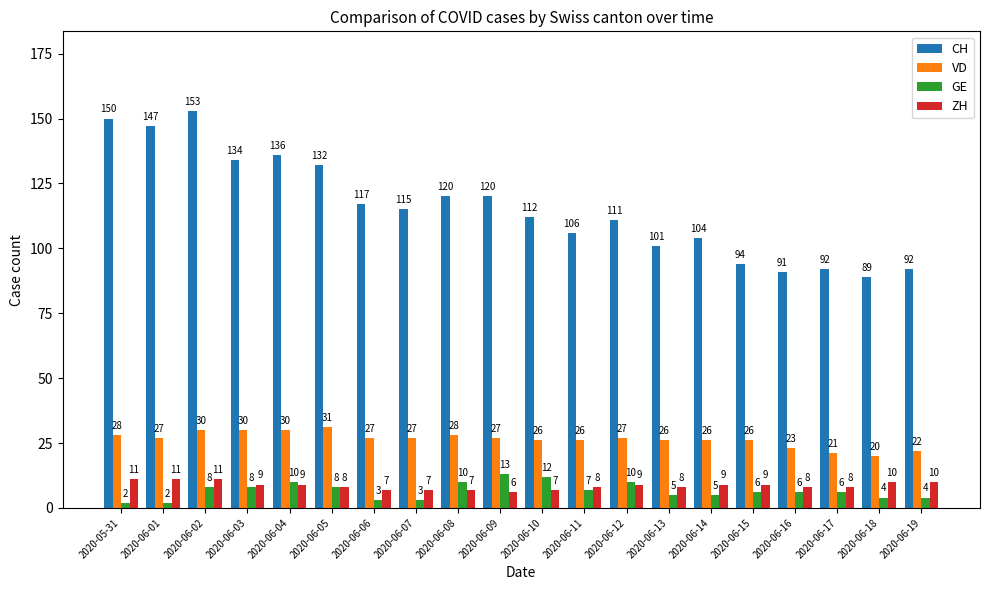

Which category has the highest value across all series?

2020-06-02